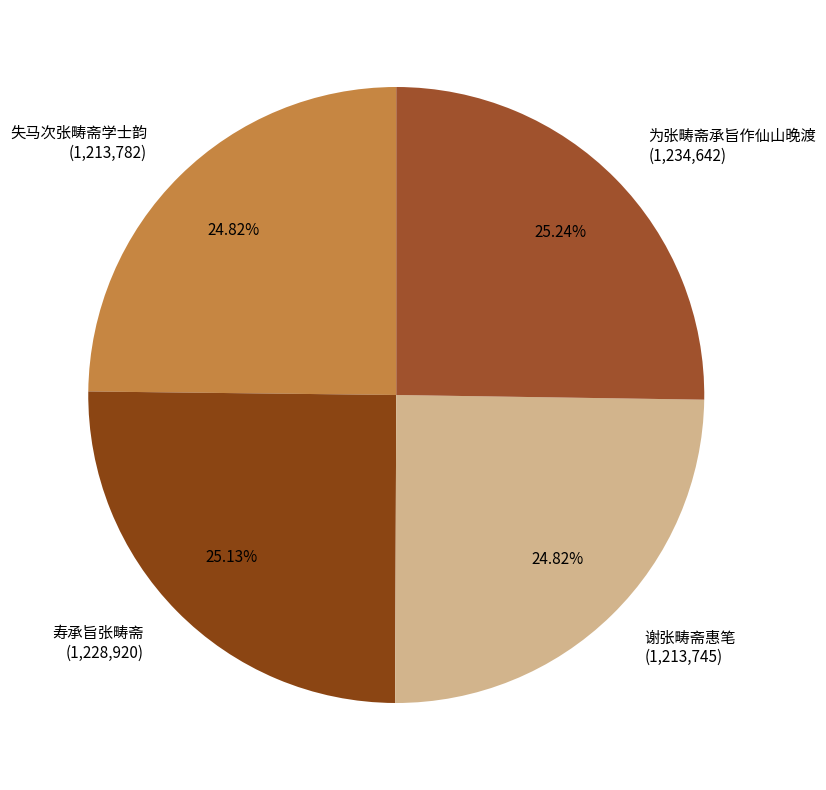

Is there a majority slice in this chart?

No